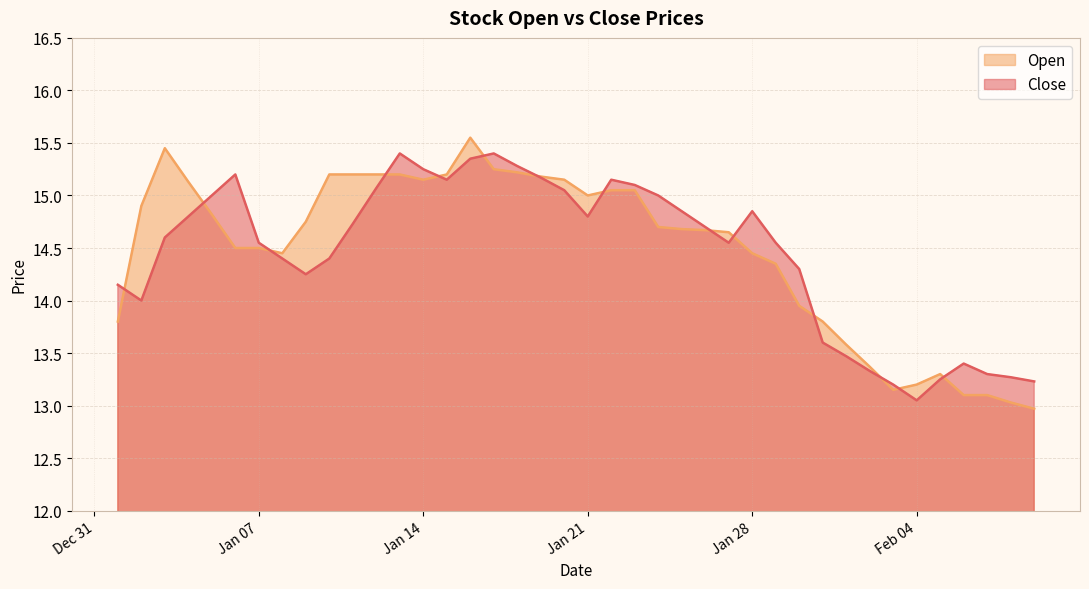

Is it true that Open equals 9.4 at 2020-01-29?

False